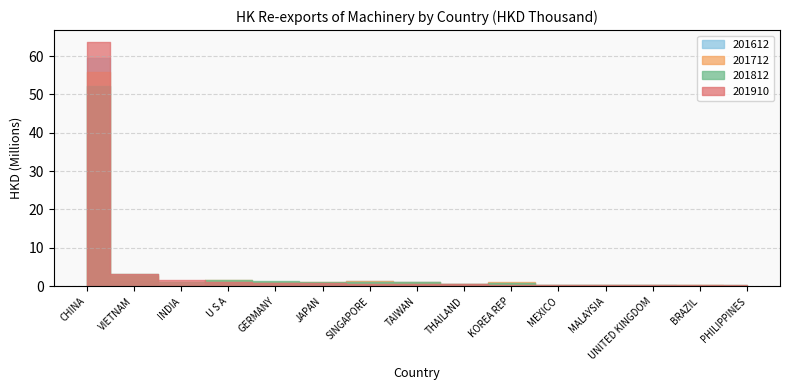

Where does the 201612 series first go above 945233?

CHINA